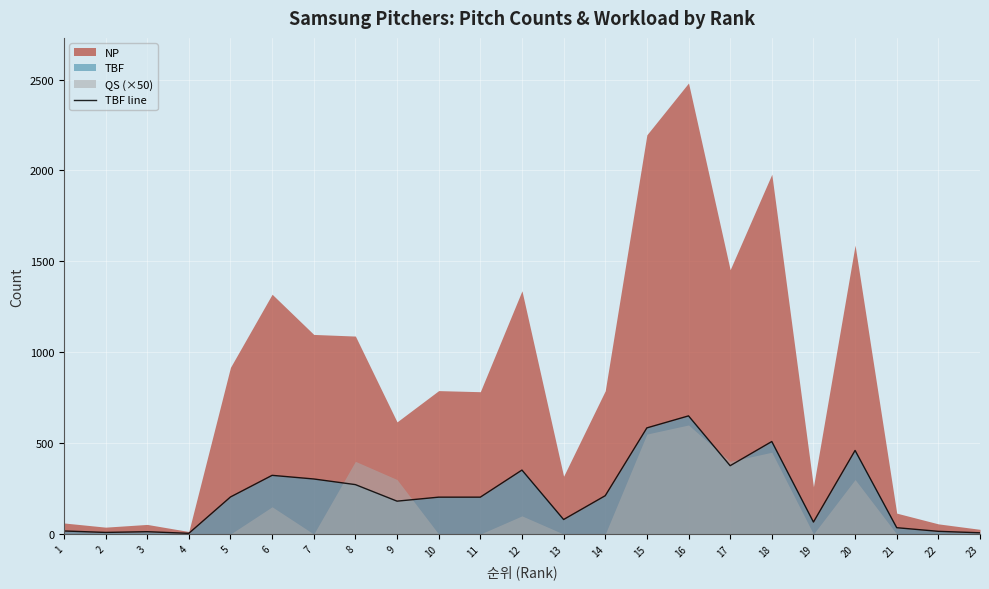

What is the difference between the values at 19 and 12?

286